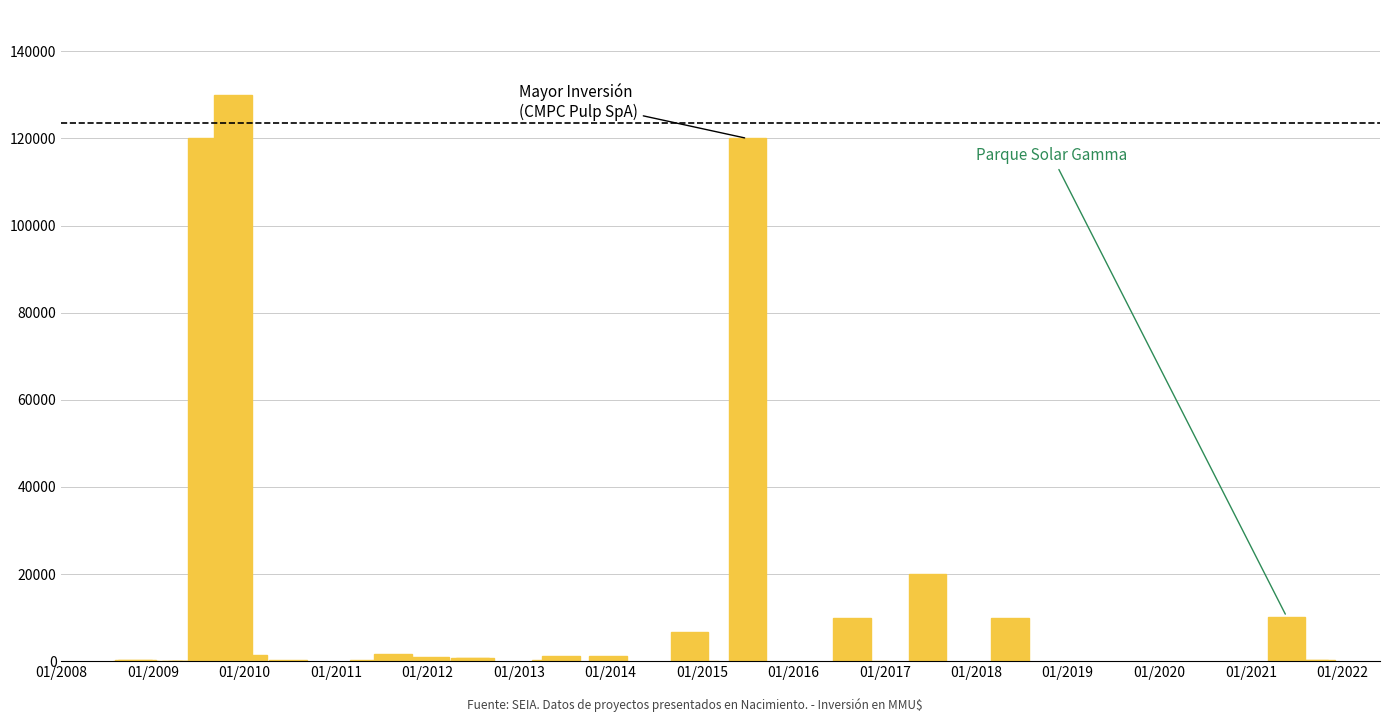

How many series are shown in this chart?

1